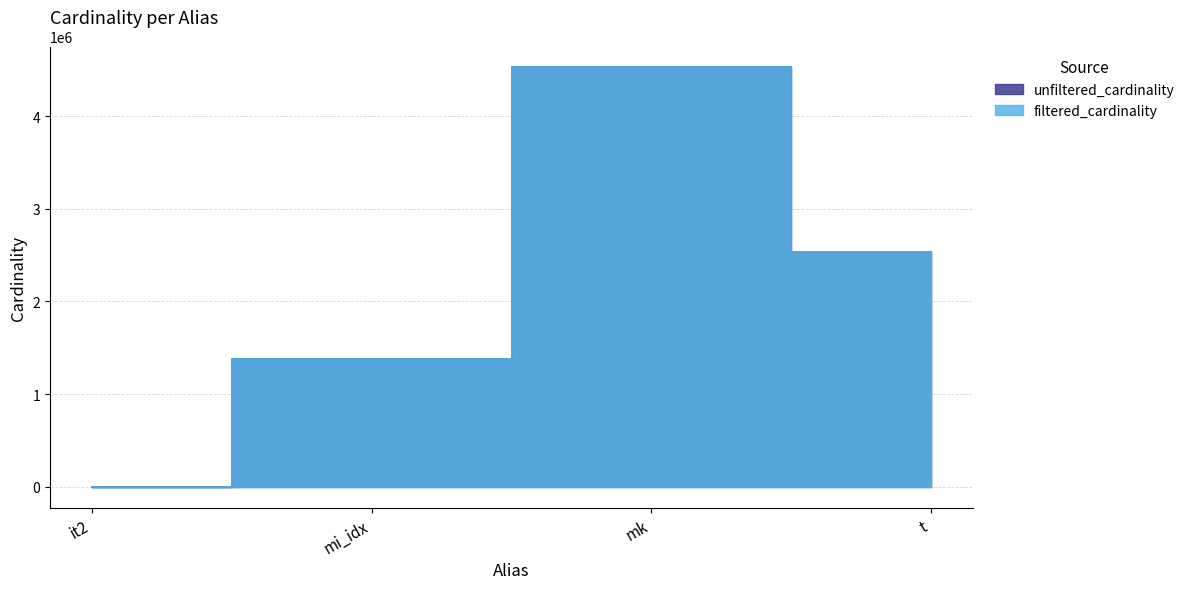

Does the chart display data point markers on the line(s)?

No